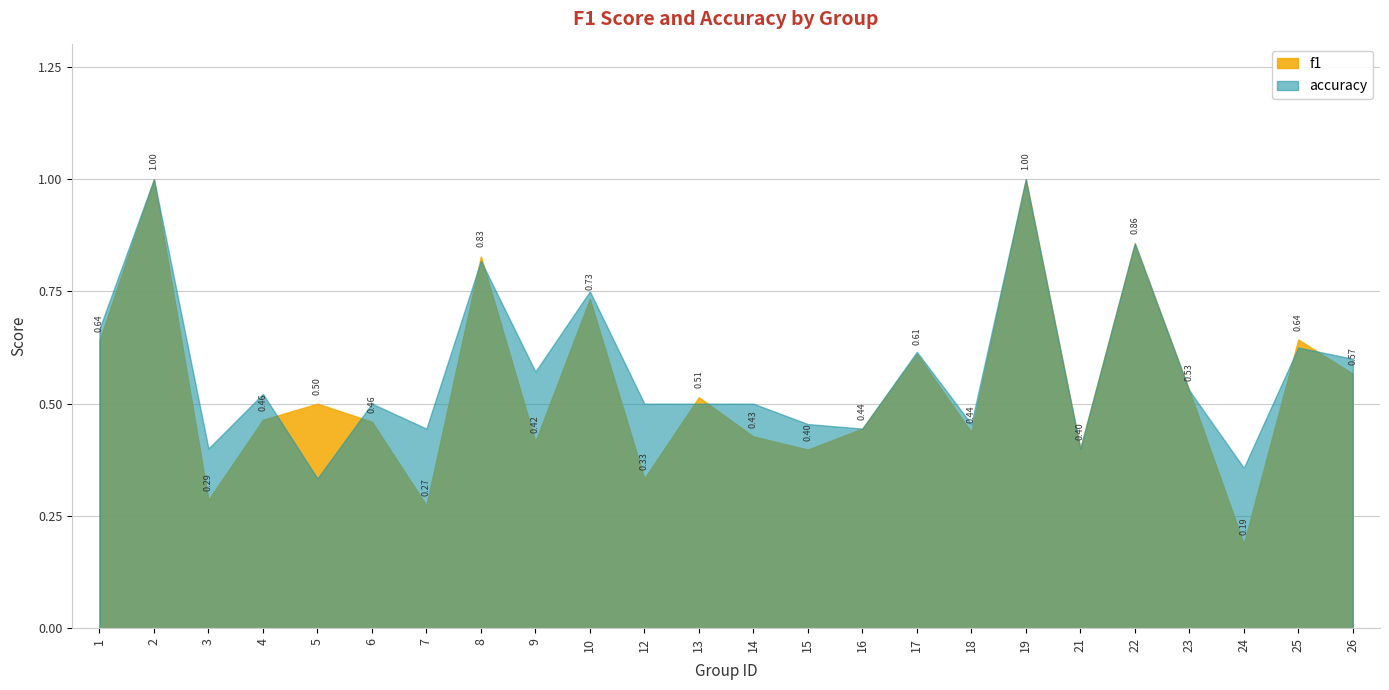

What is the value of the accuracy point at the 4th from the left?

0.5